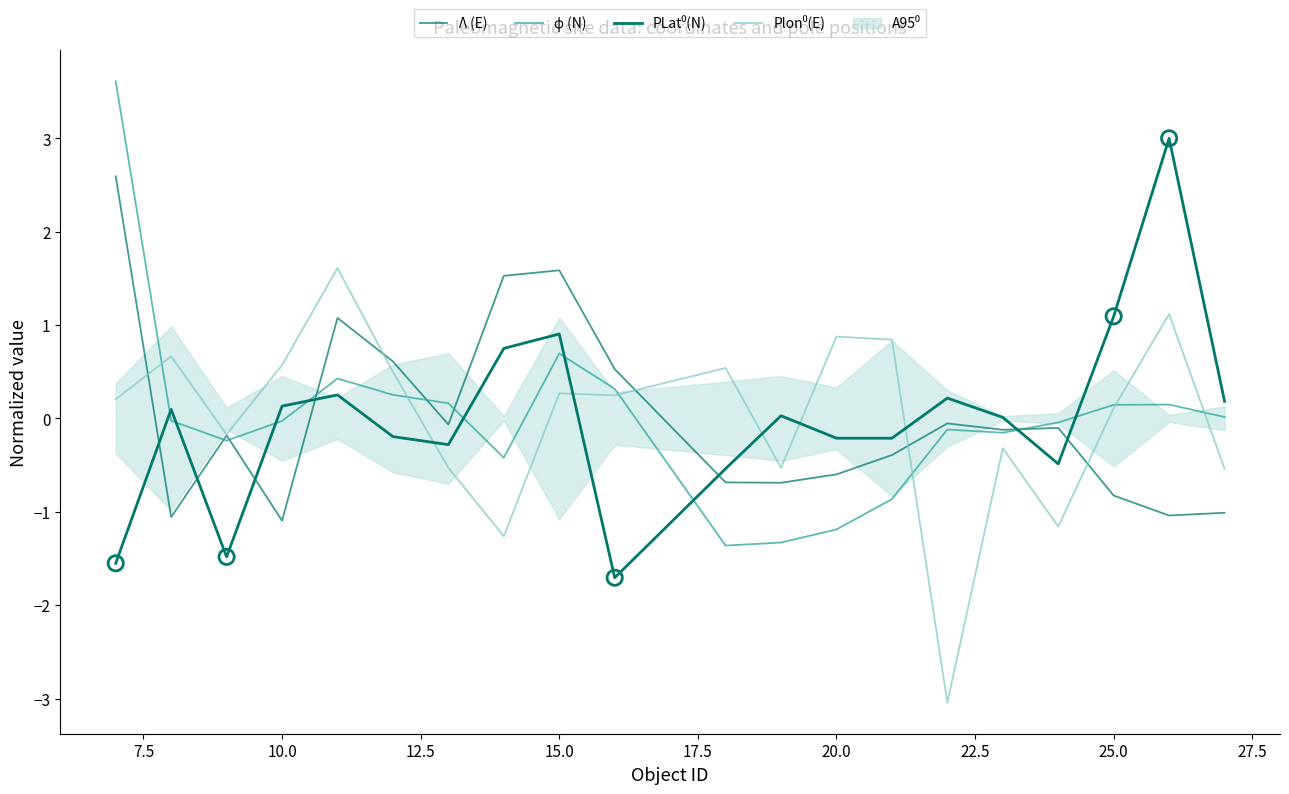

Which series has the largest total across all categories?

ϕ (N)